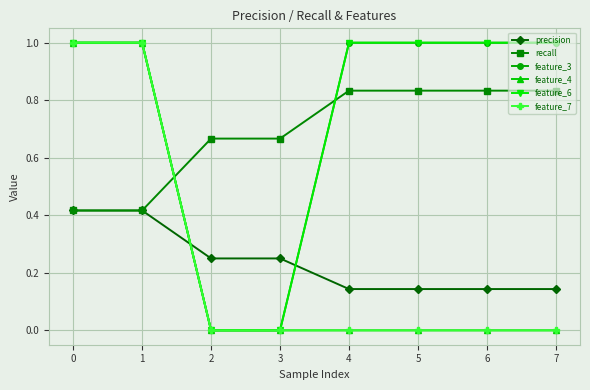

What is the sum of all feature_4 values?

2.0